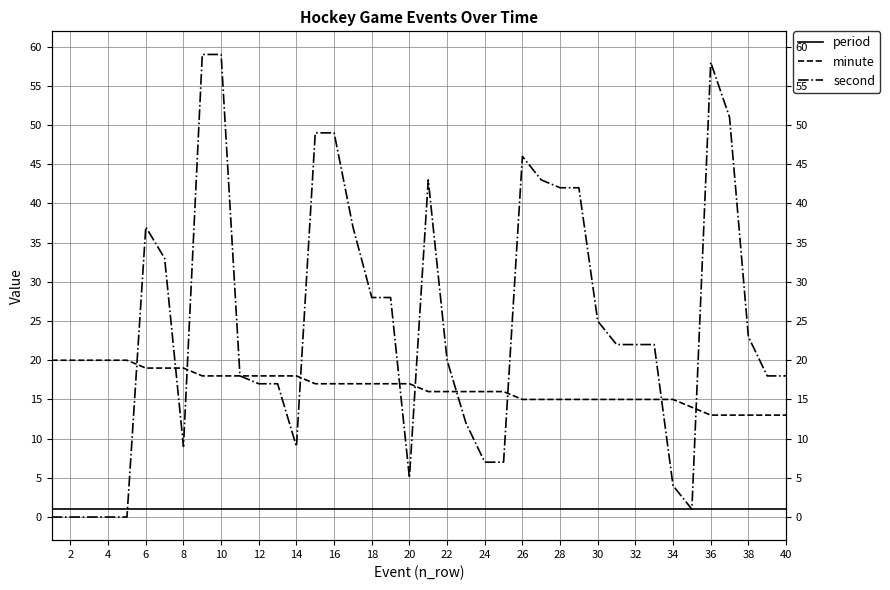

What is the difference between the maximum and minimum values in the second series?

59